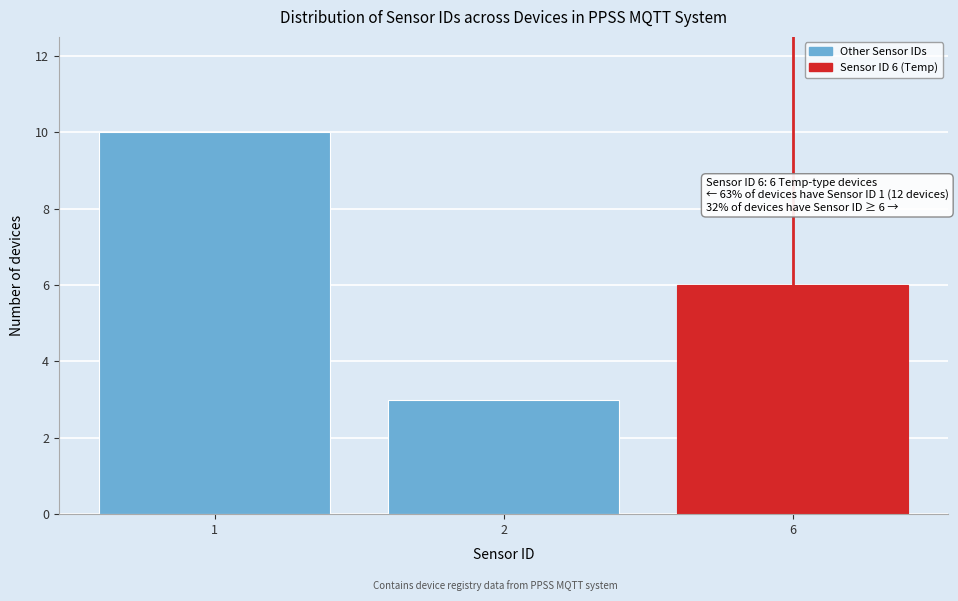

Reading right to left, extract all data points from this chart.

6	3	10